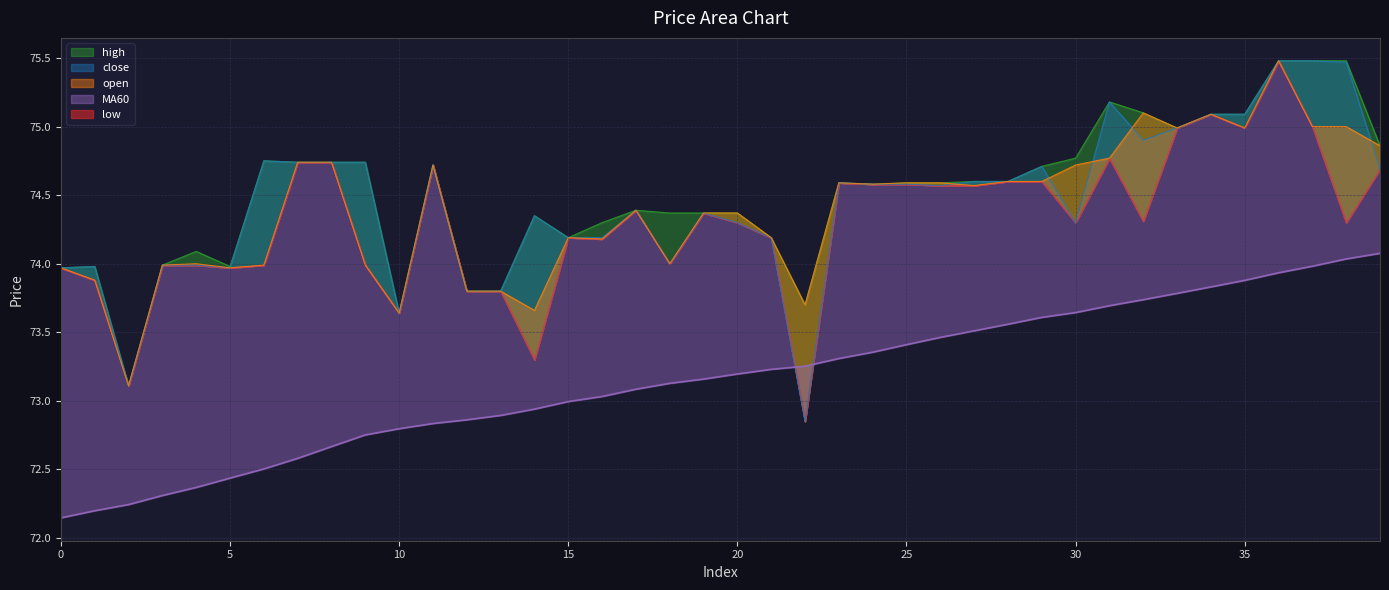

What is the difference between the highest and lowest values at 22?

0.9